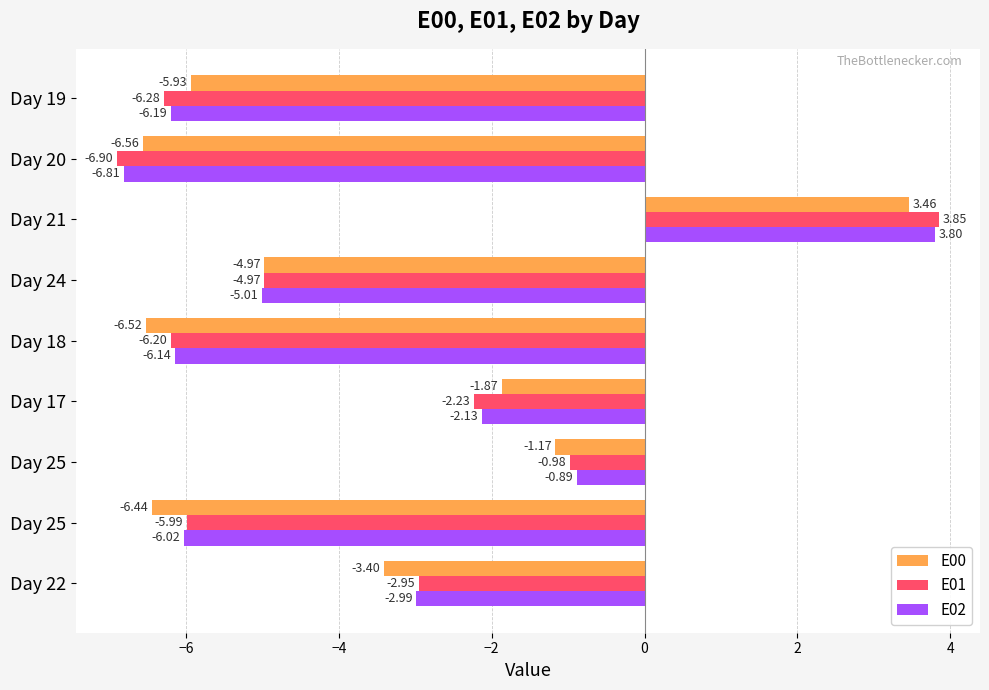

How many series are shown in this chart?

3